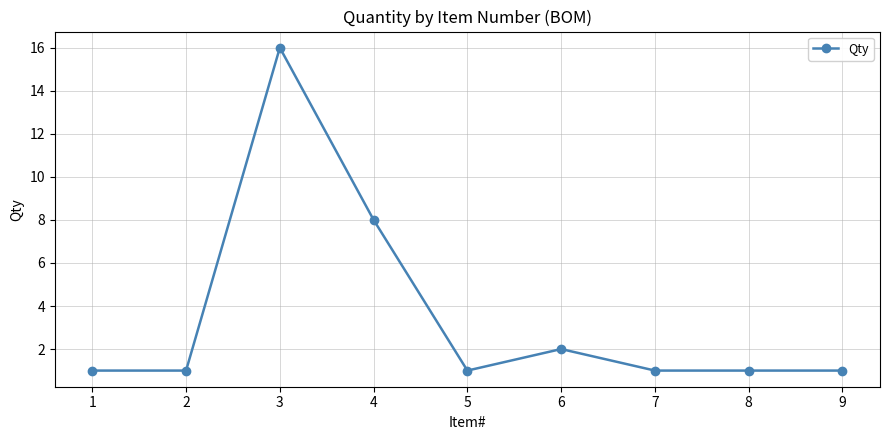

Between 3 and 1, which is larger?

3